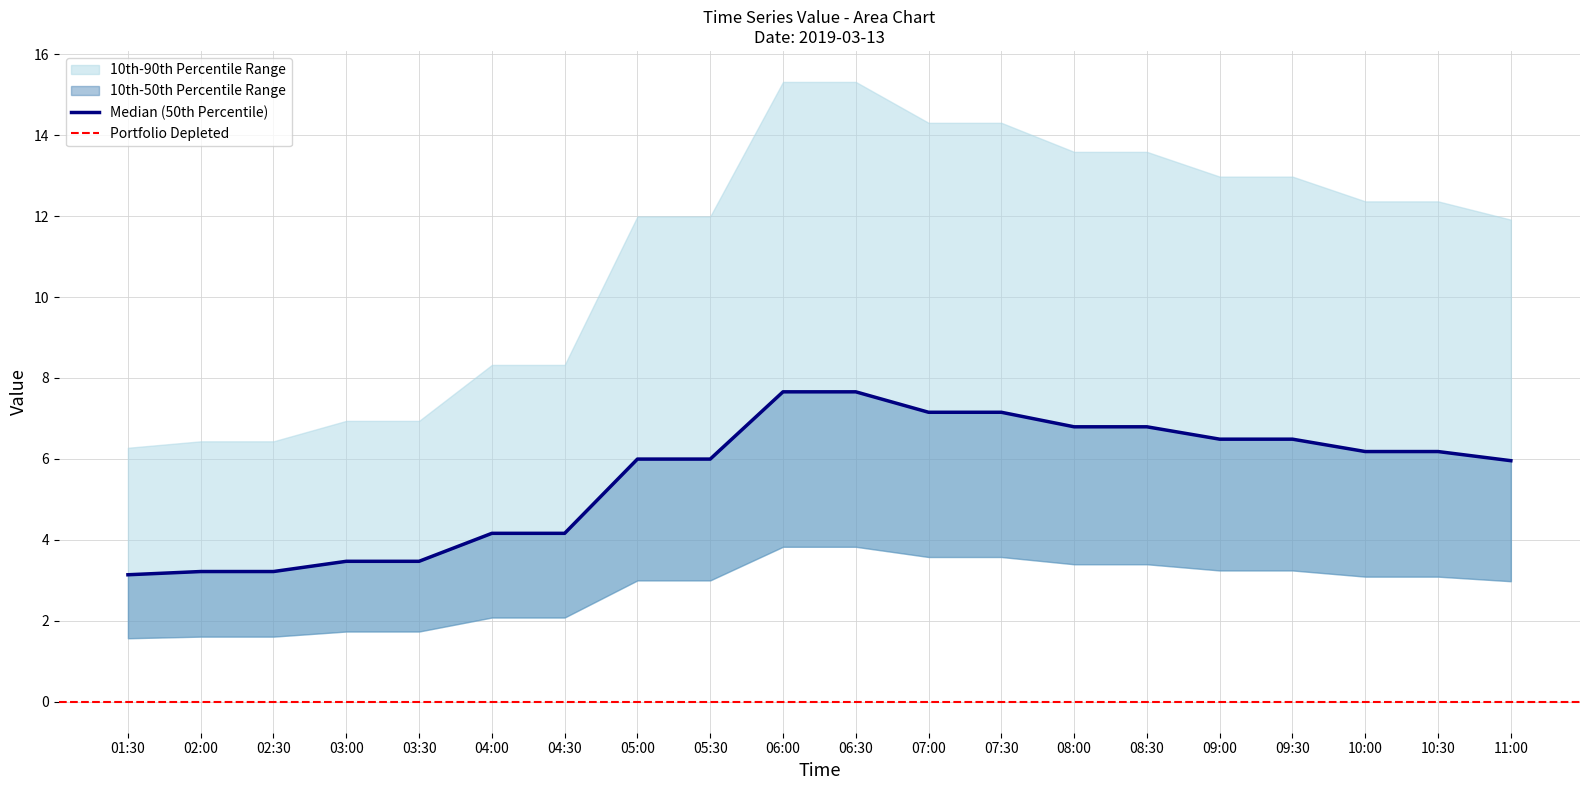

At which category is the sum across all series the highest?

06:00